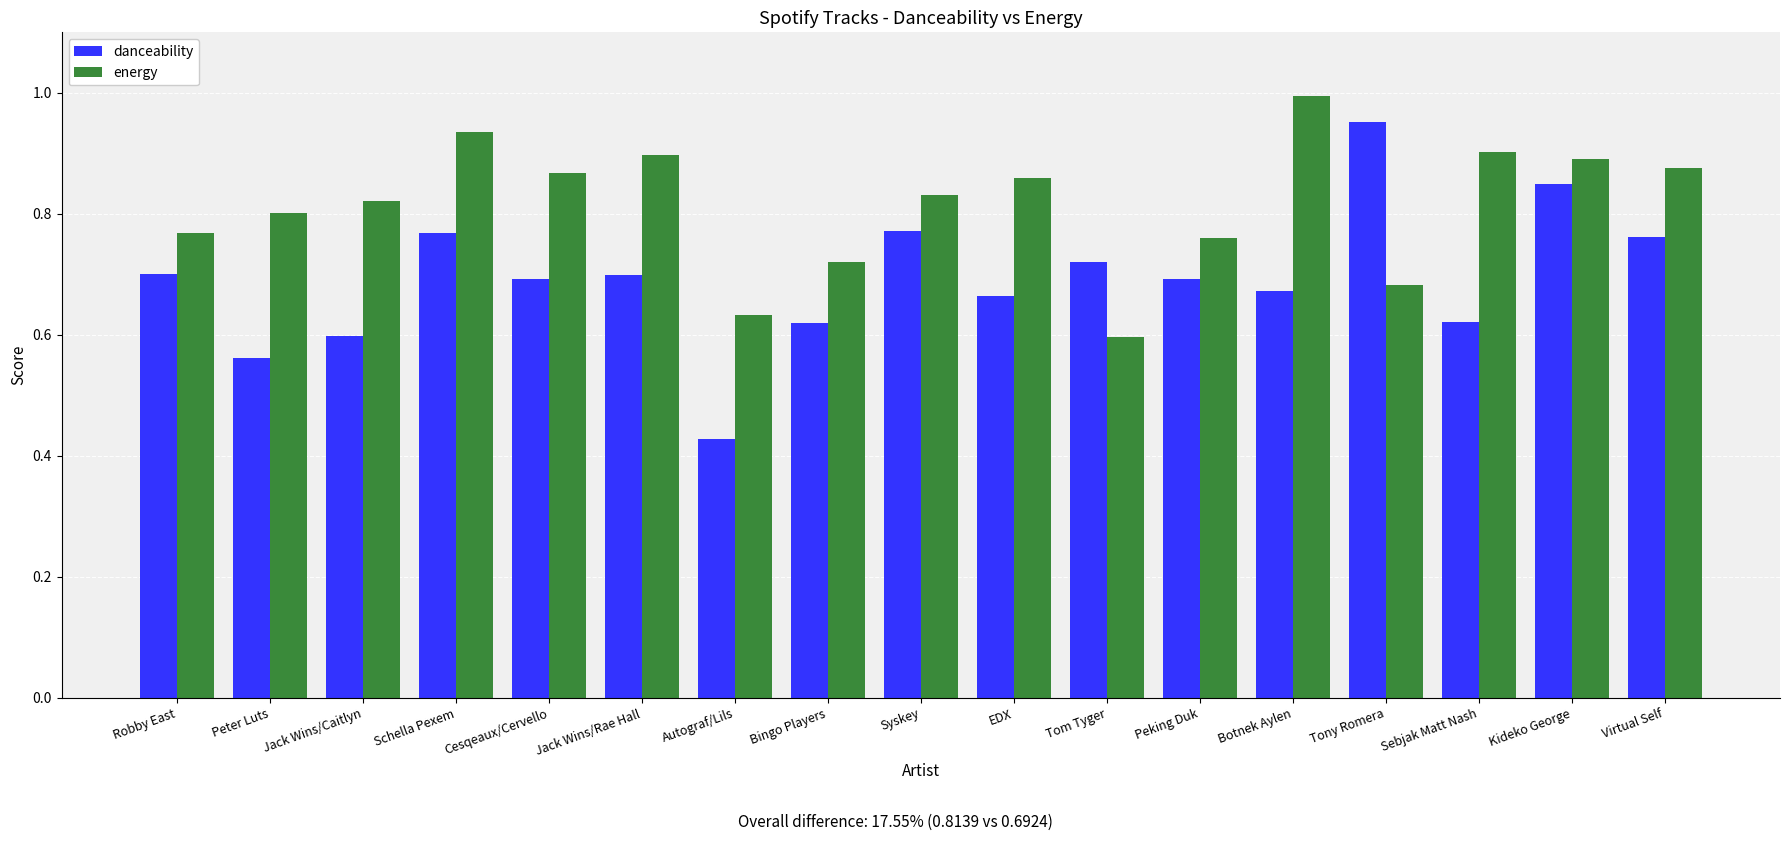

True or false: energy has a value of 0.8 at Syskey.

True